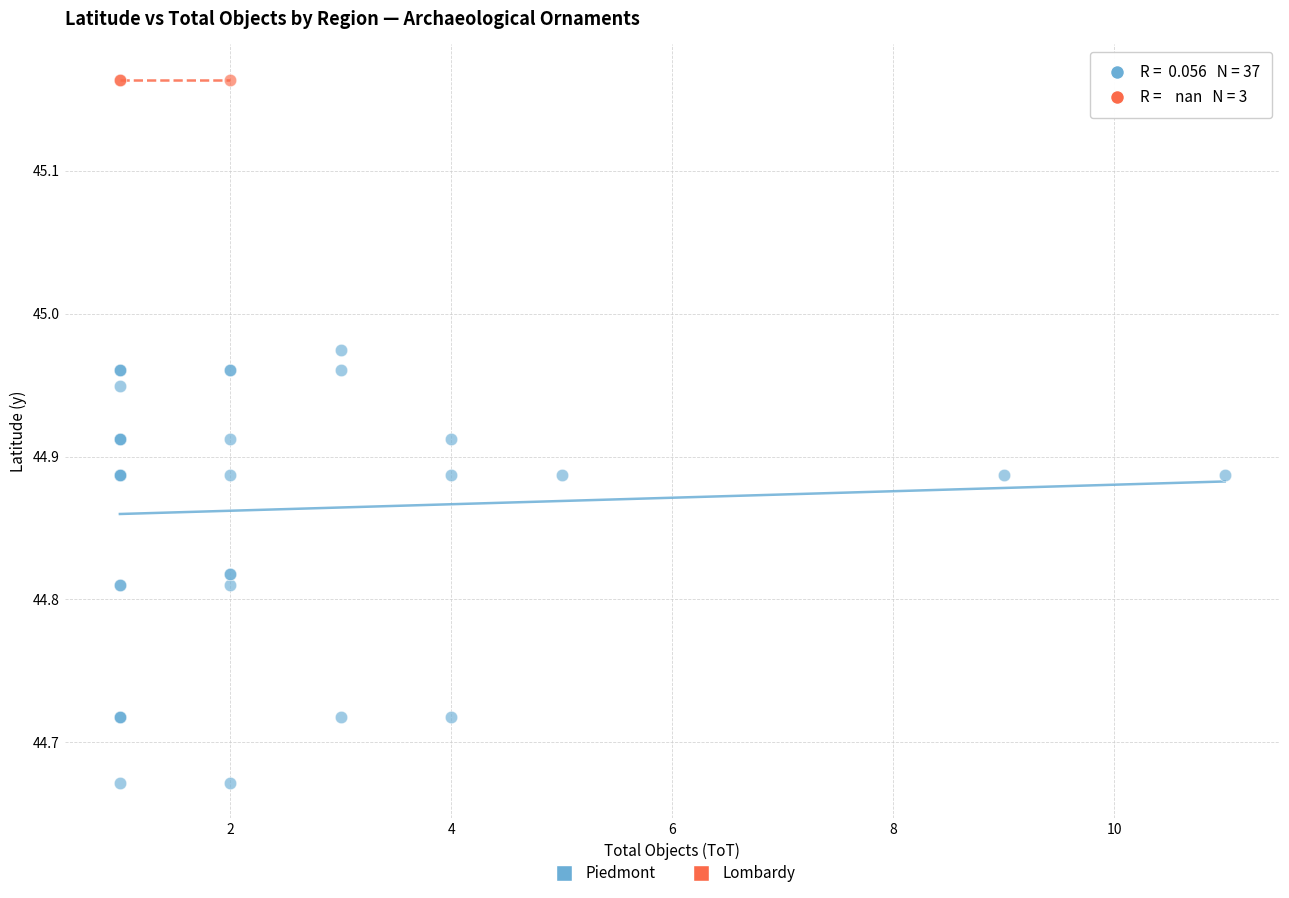

Which series contains the lowest Y value?

Piedmont